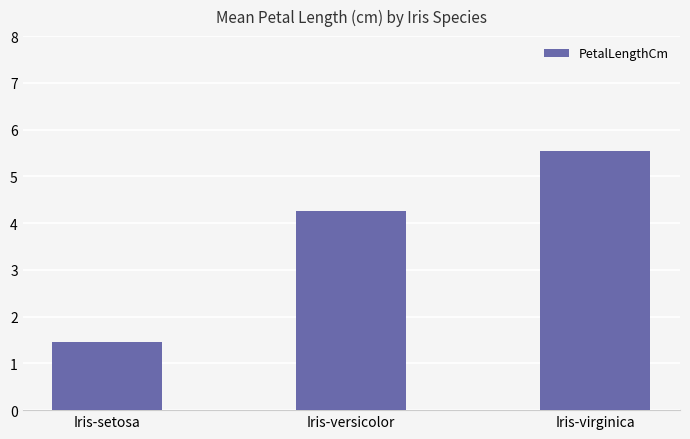

List the labels in order of value, smallest first.

Iris-setosa, Iris-versicolor, Iris-virginica